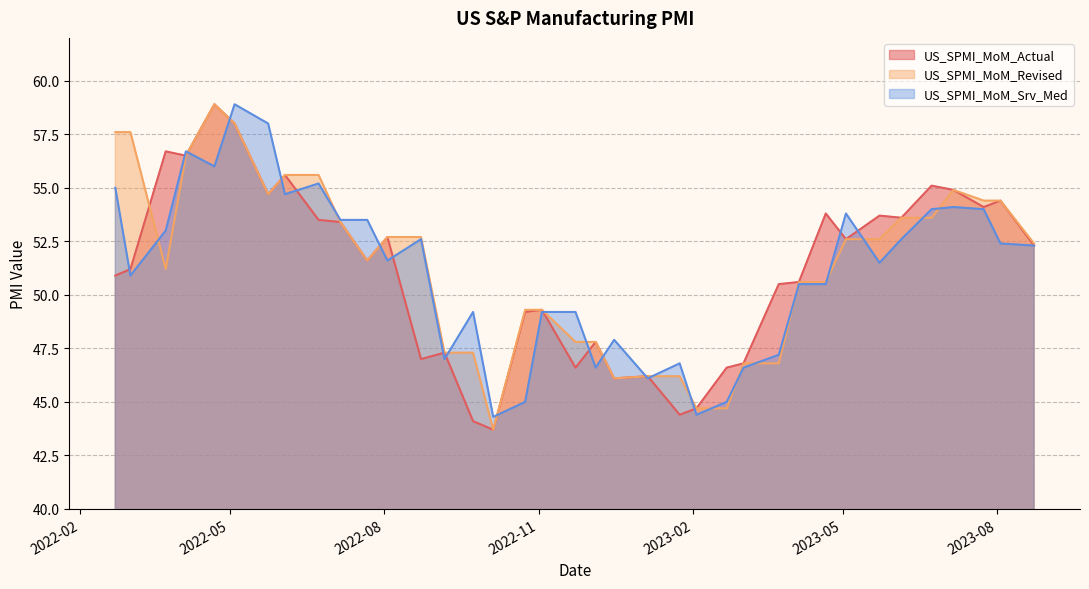

What is the minimum value shown in the chart?

43.7